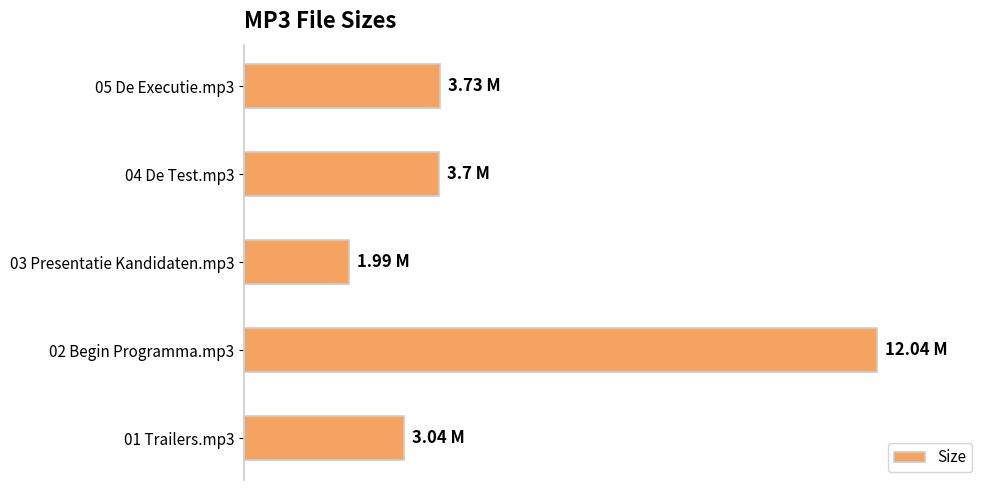

Count the number of categories in the chart.

5